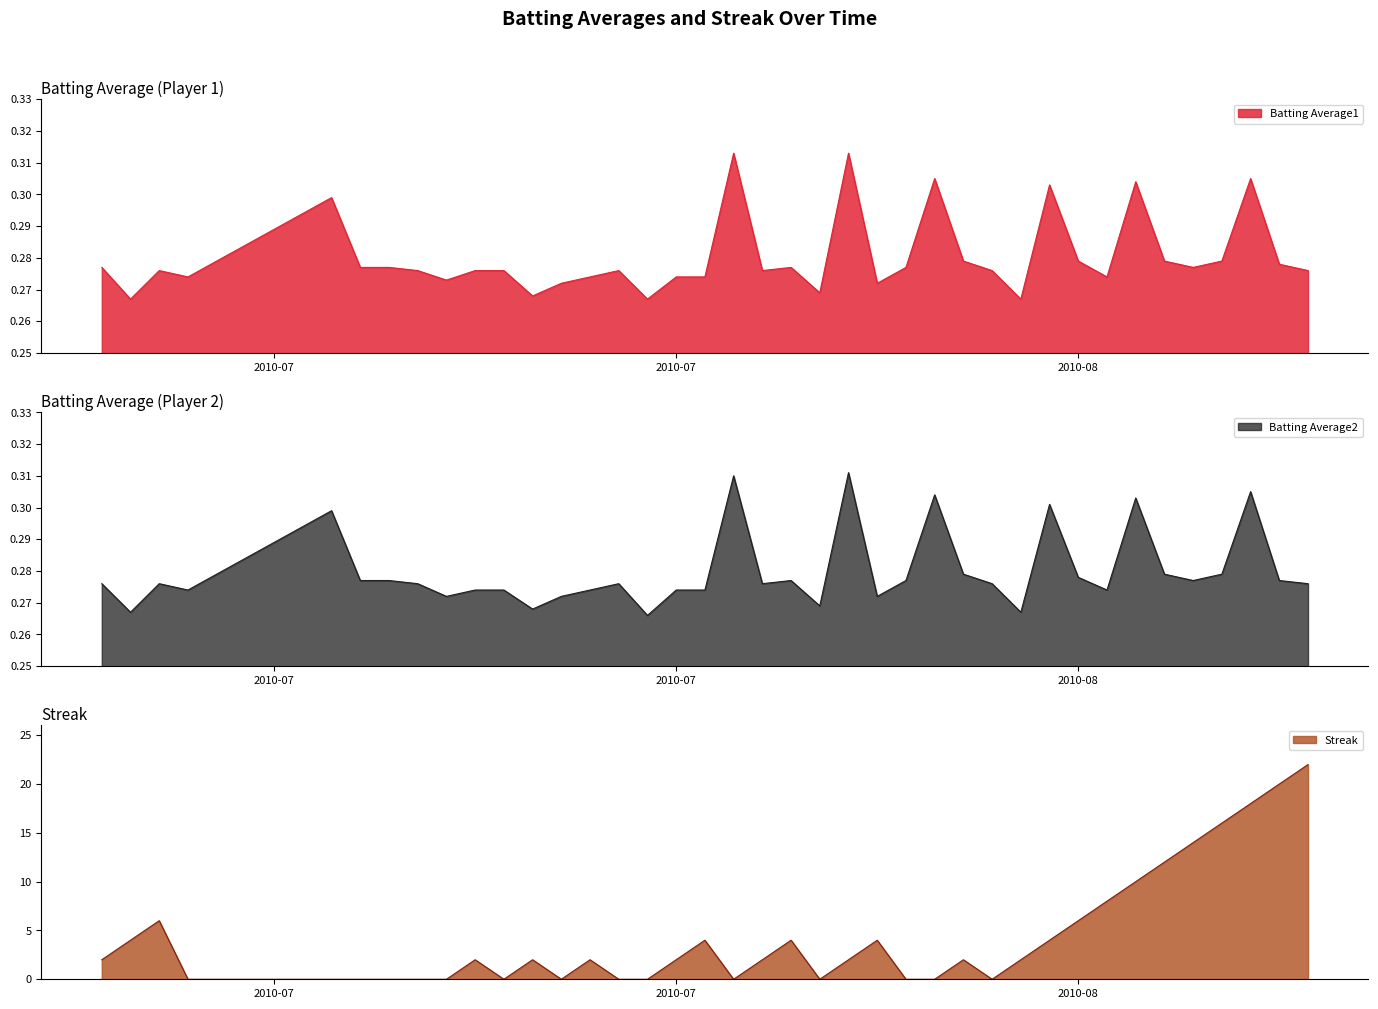

Does the chart display data point markers on the line(s)?

No